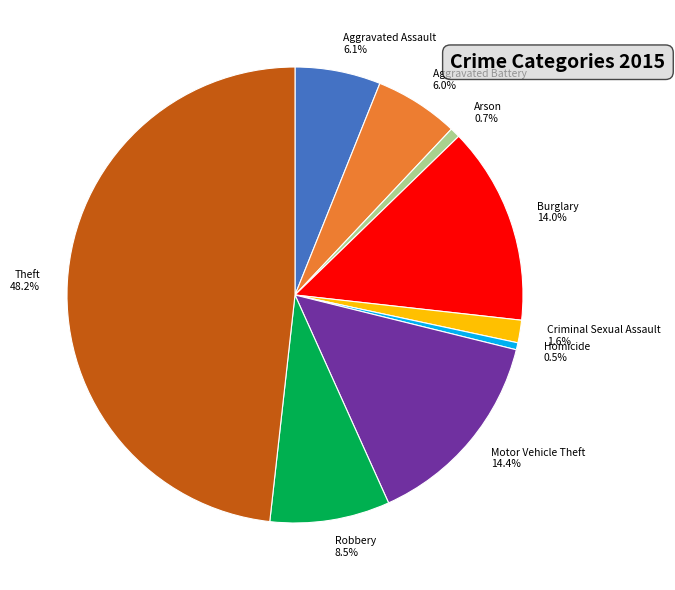

How many slices are in this pie chart?

9